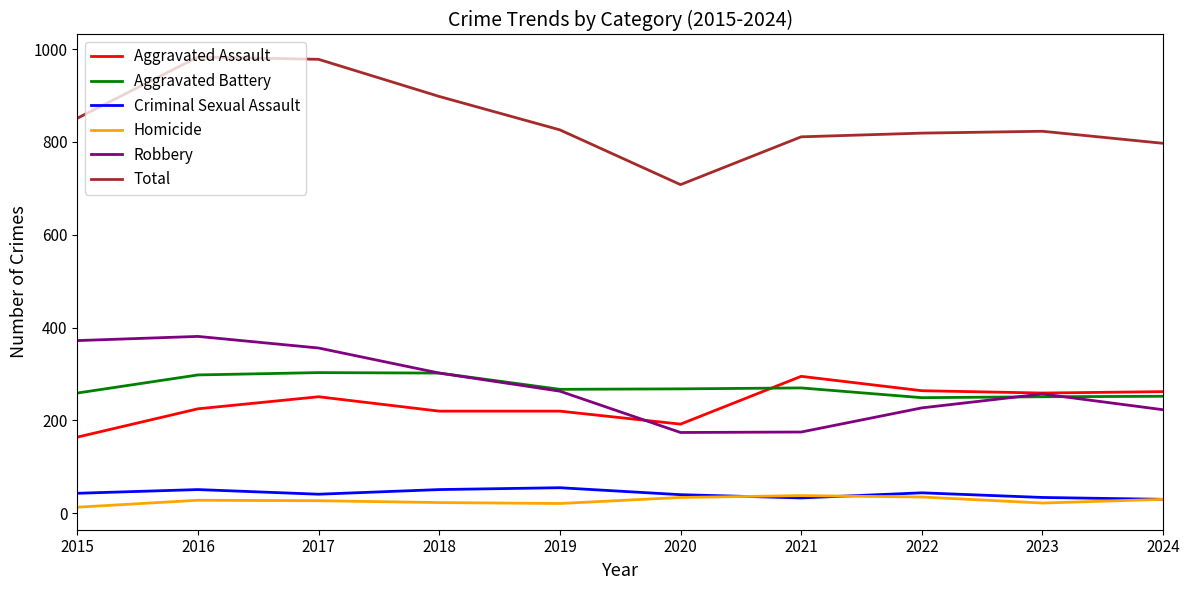

What is the minimum value for Total?

708